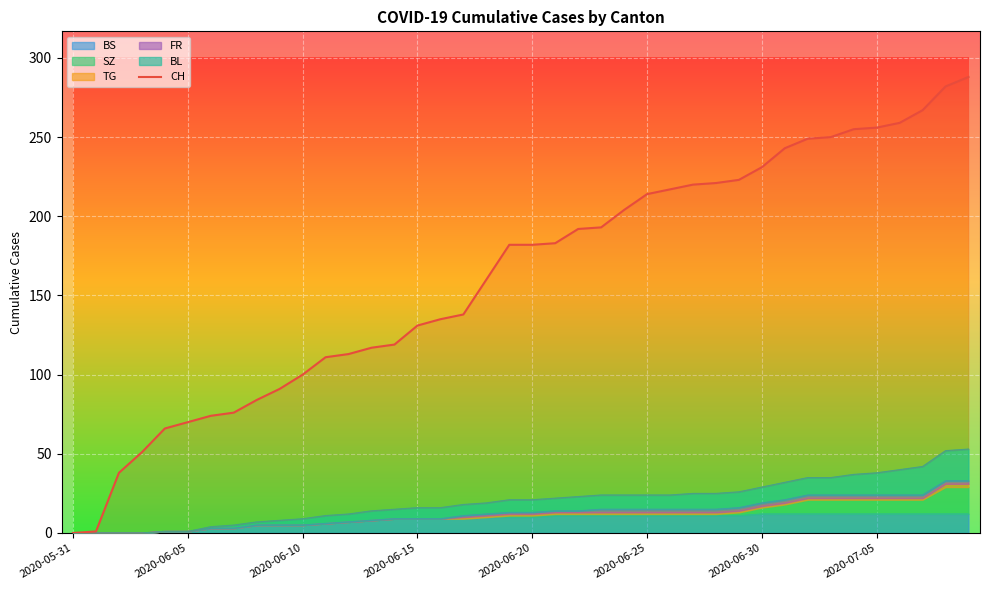

What position from the right is 16?

24